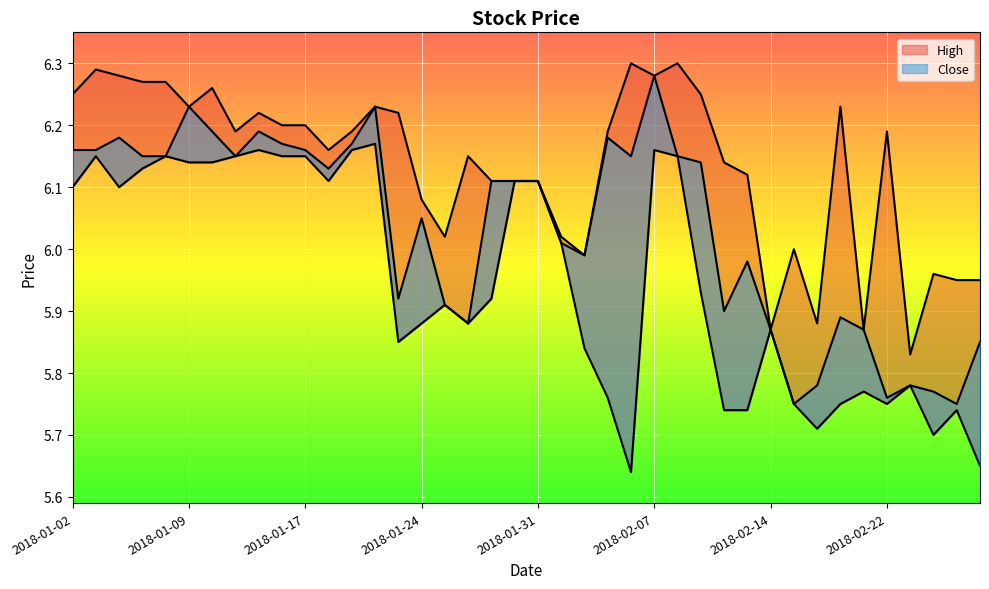

What is the maximum value shown in the chart?

6.3